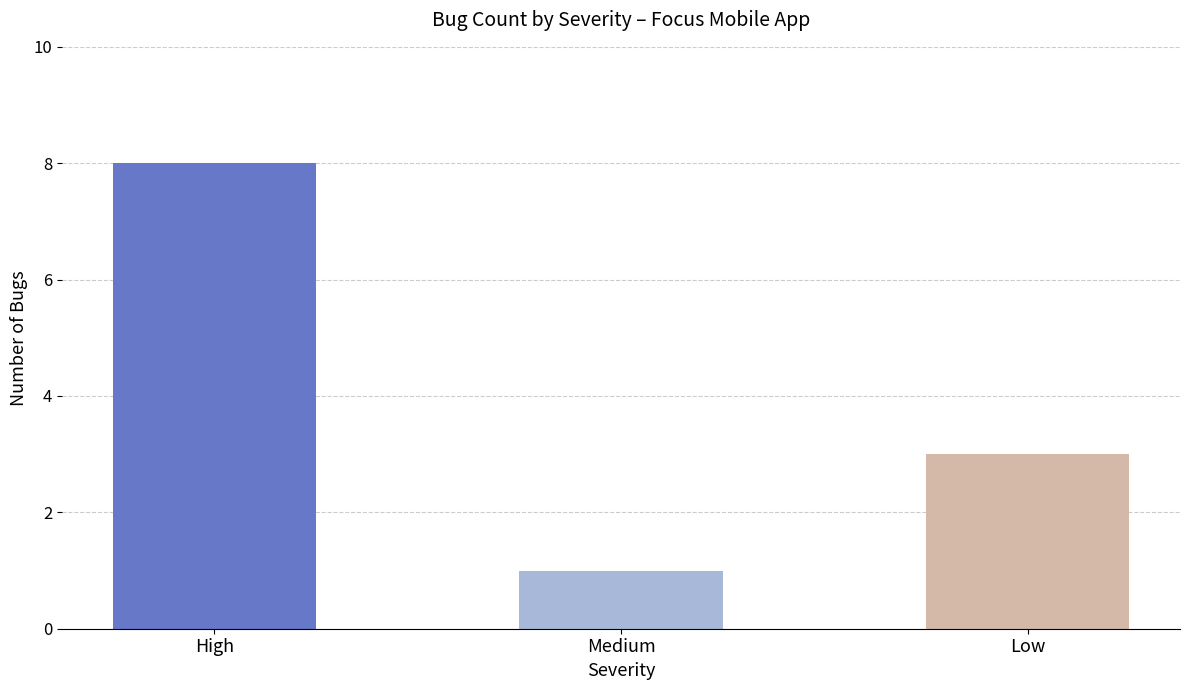

True or false: the data shows 2 at Medium.

False